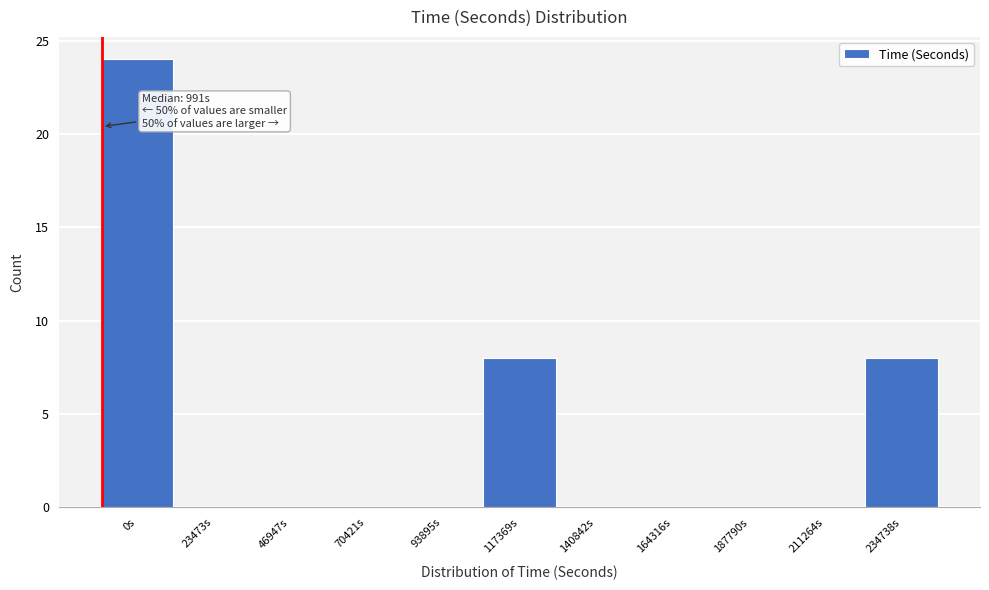

Reading right to left, what are all the values shown in this chart?

234738s=8	211264s=0	187790s=0	164316s=0	140842s=0	117369s=8	93895s=0	70421s=0	46947s=0	23473s=0	0s=24